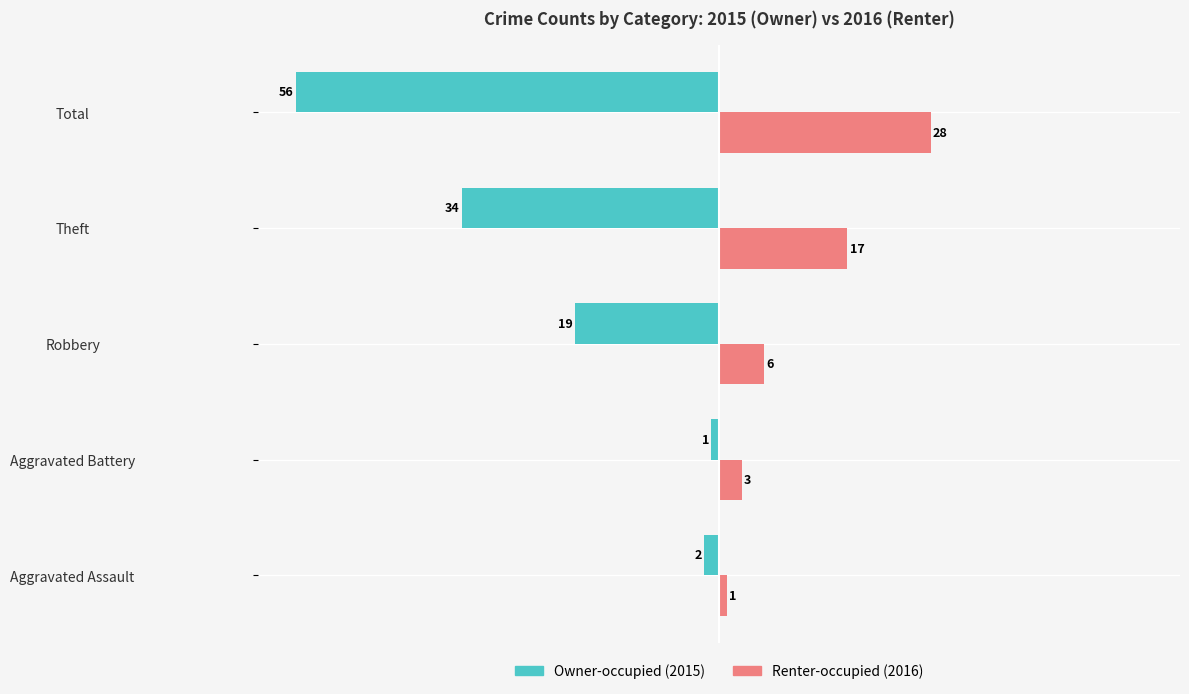

What is the spread (max minus min) of values at Total?

84